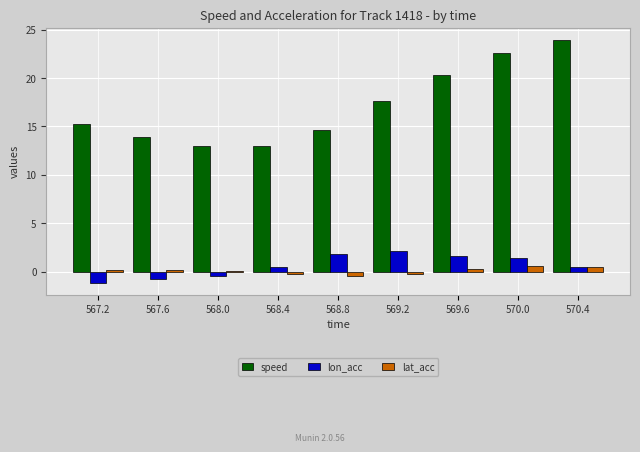

Which series changed the most between 567.2 and 570.4?

speed